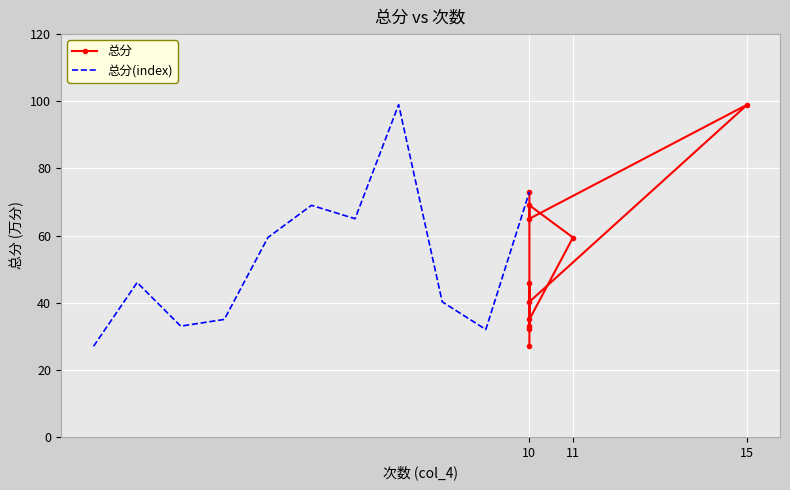

The value of 总分 at 10 is 40.2. True or false?

True